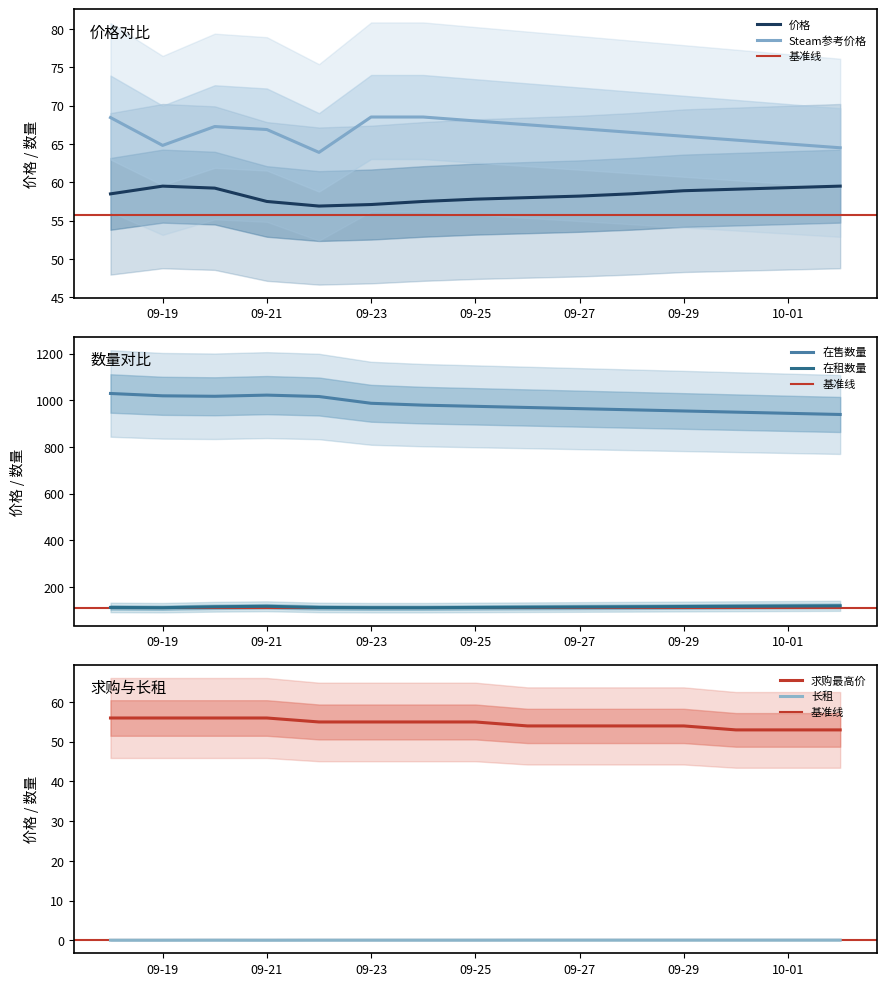

What are all the series names shown in the legend?

价格, Steam参考价格, 在售数量, 求购最高价, 在租数量, 长租